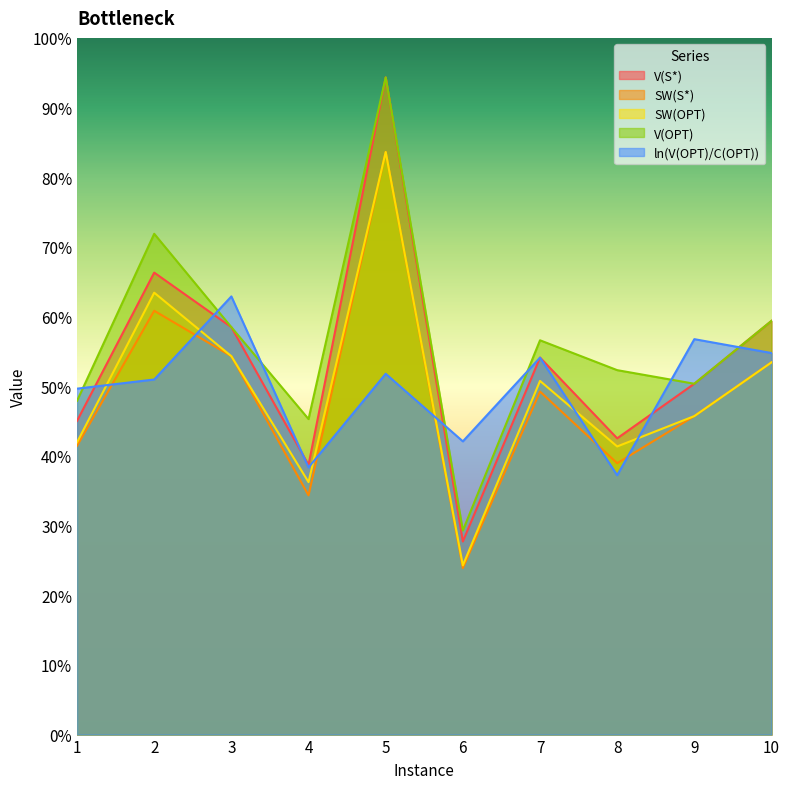

Does the chart display data point markers on the line(s)?

No